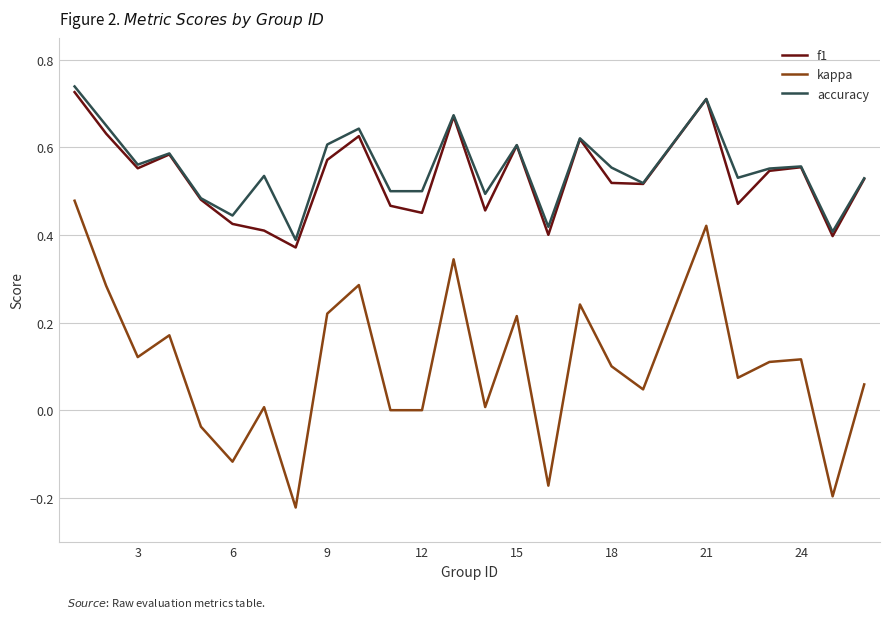

True or false: kappa and accuracy cross at least once.

False